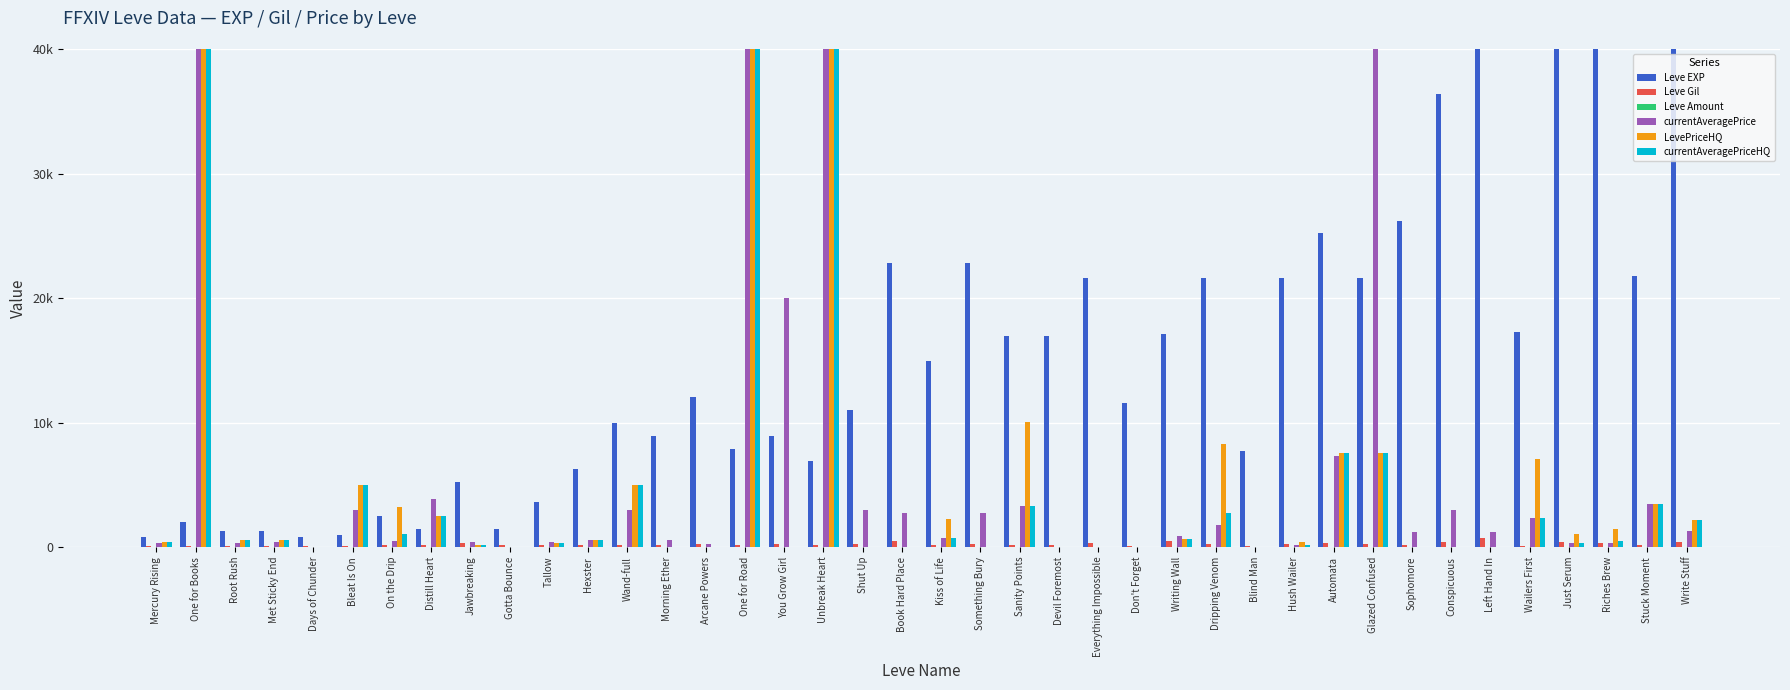

What is the difference between the highest and lowest values at Days of Chunder?

800